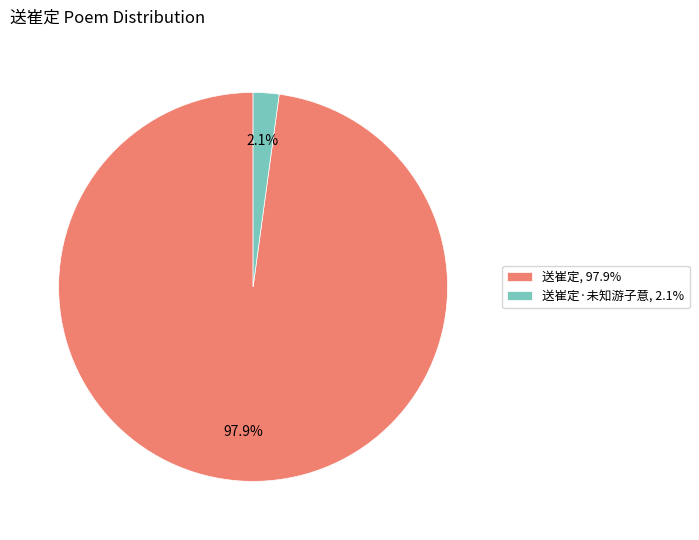

Which has a higher value, 送崔定, 97.9% or 送崔定·未知游子意, 2.1%?

送崔定, 97.9%